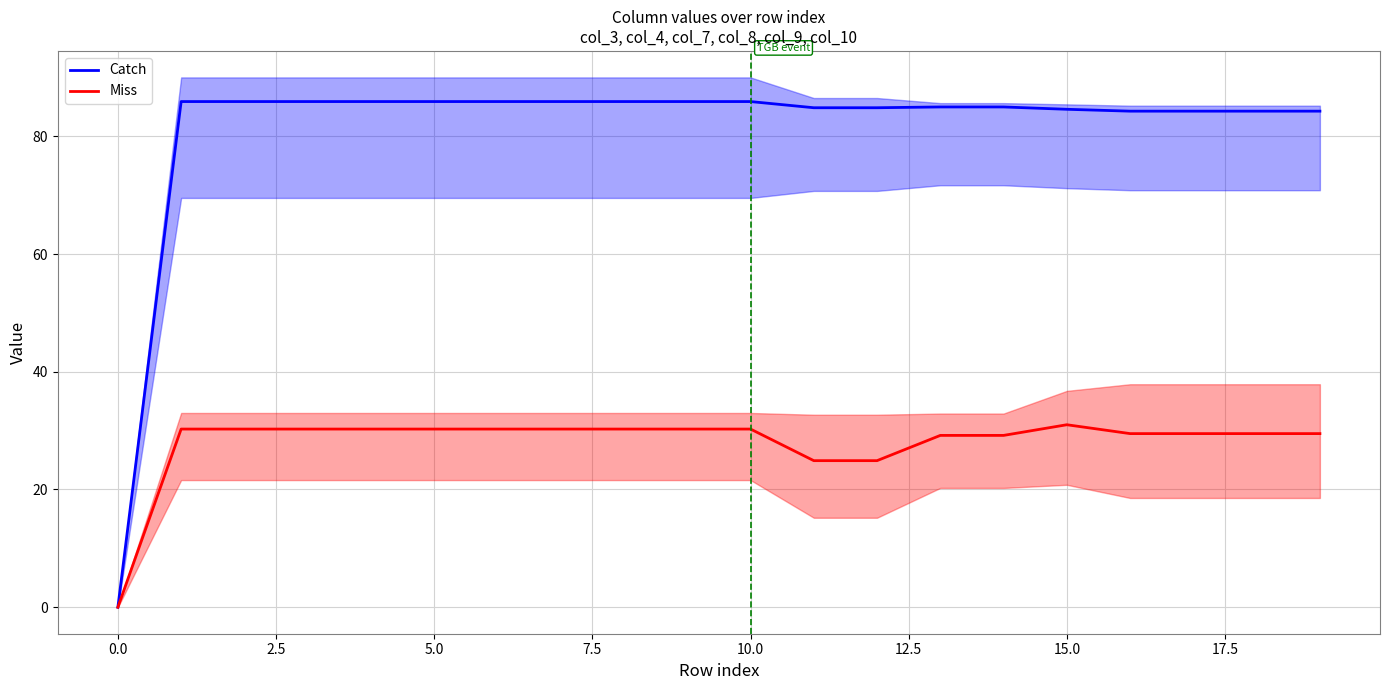

At which category does Miss reach its first local peak?

15